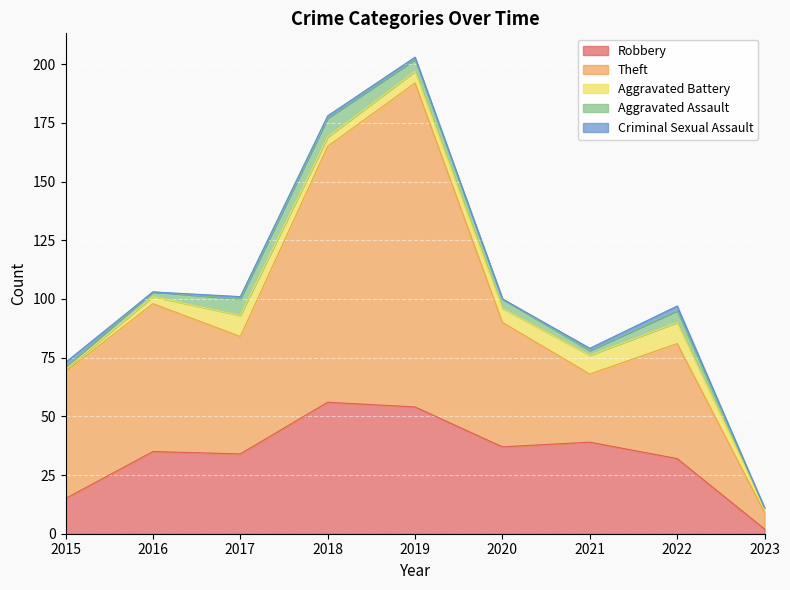

What are all the series names shown in the legend?

Robbery, Theft, Aggravated Battery, Aggravated Assault, Criminal Sexual Assault